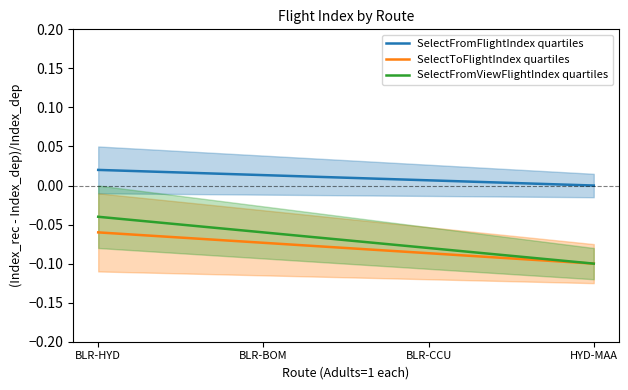

True or false: SelectFromFlightIndex quartiles and SelectToFlightIndex quartiles intersect in this chart.

False